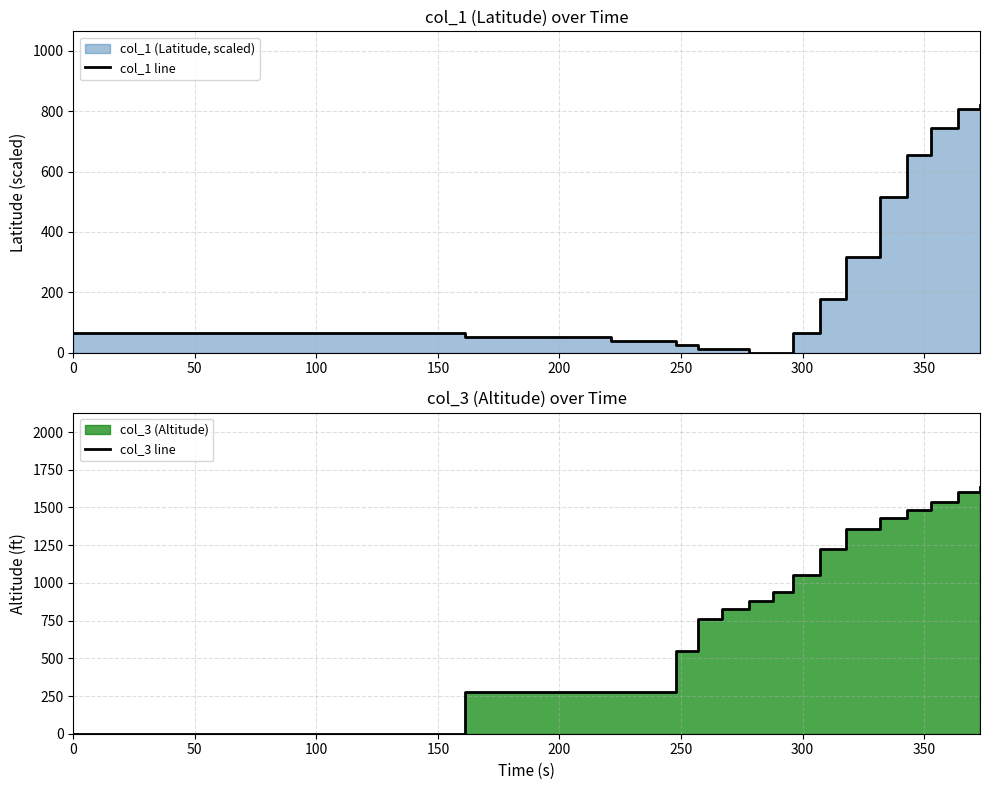

Which series has the widest spread of values?

col_3 line